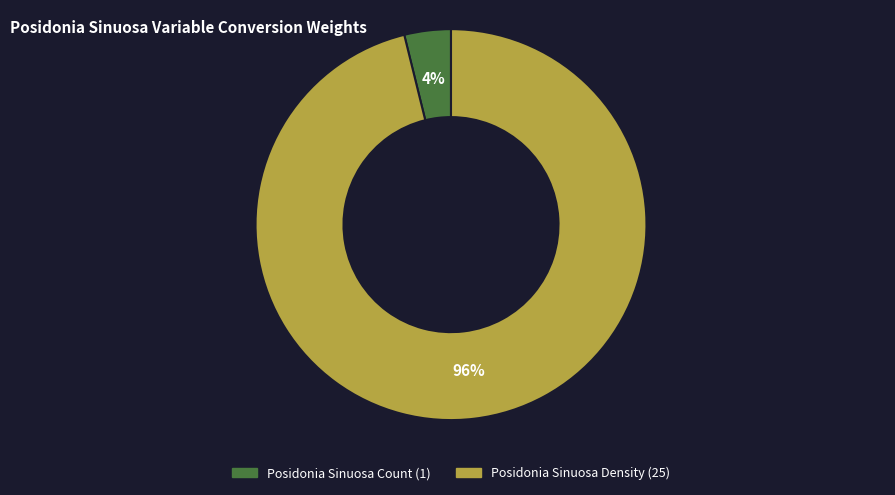

Count the number of slices in the pie.

2